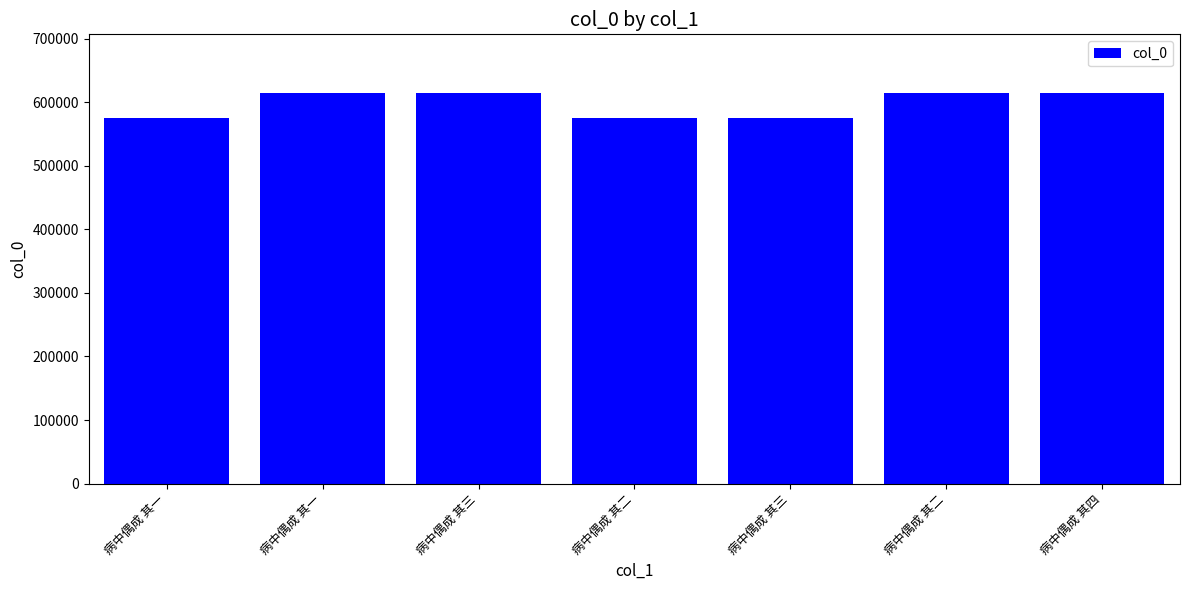

Which category has the highest value across all series?

病中偶成 其四